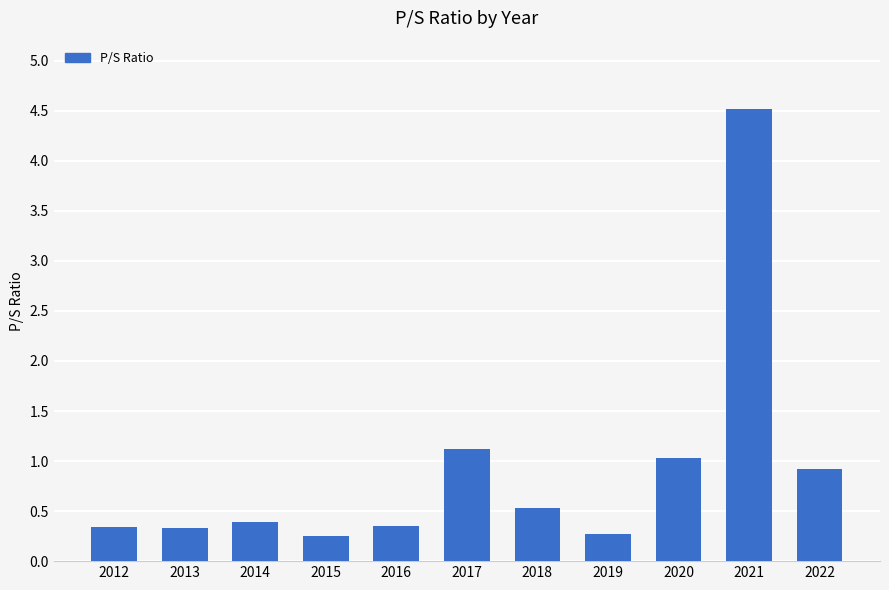

The value at 2016 is 0.3. True or false?

True